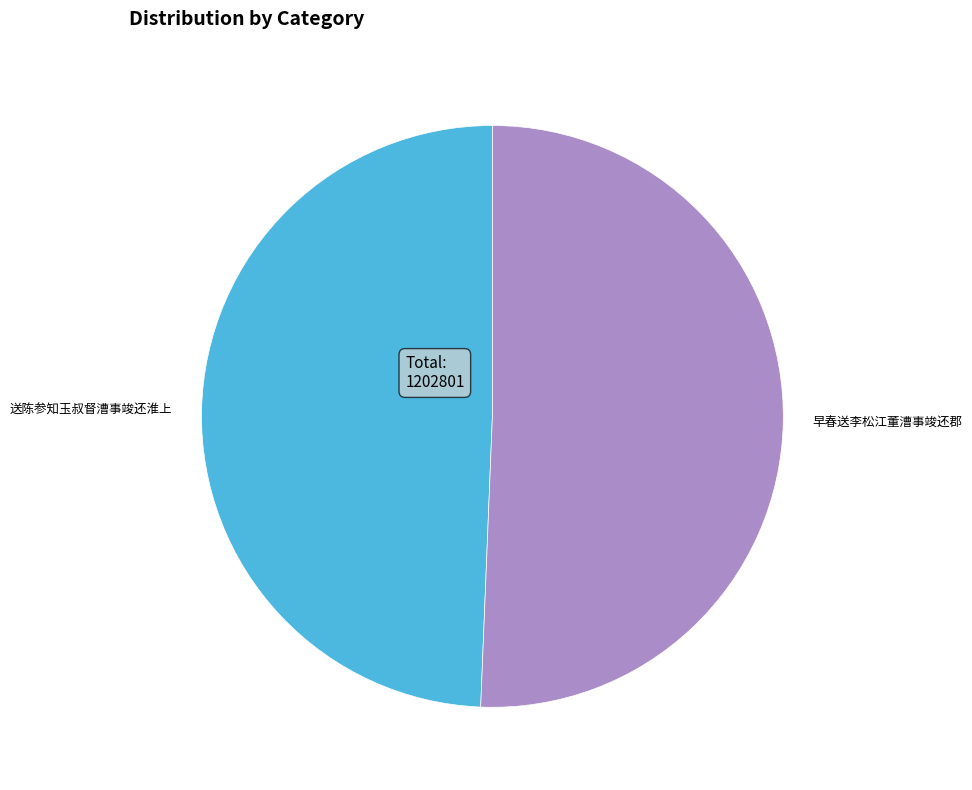

Does 送陈参知玉叔督漕事竣还淮上 account for over 50% of the chart?

No